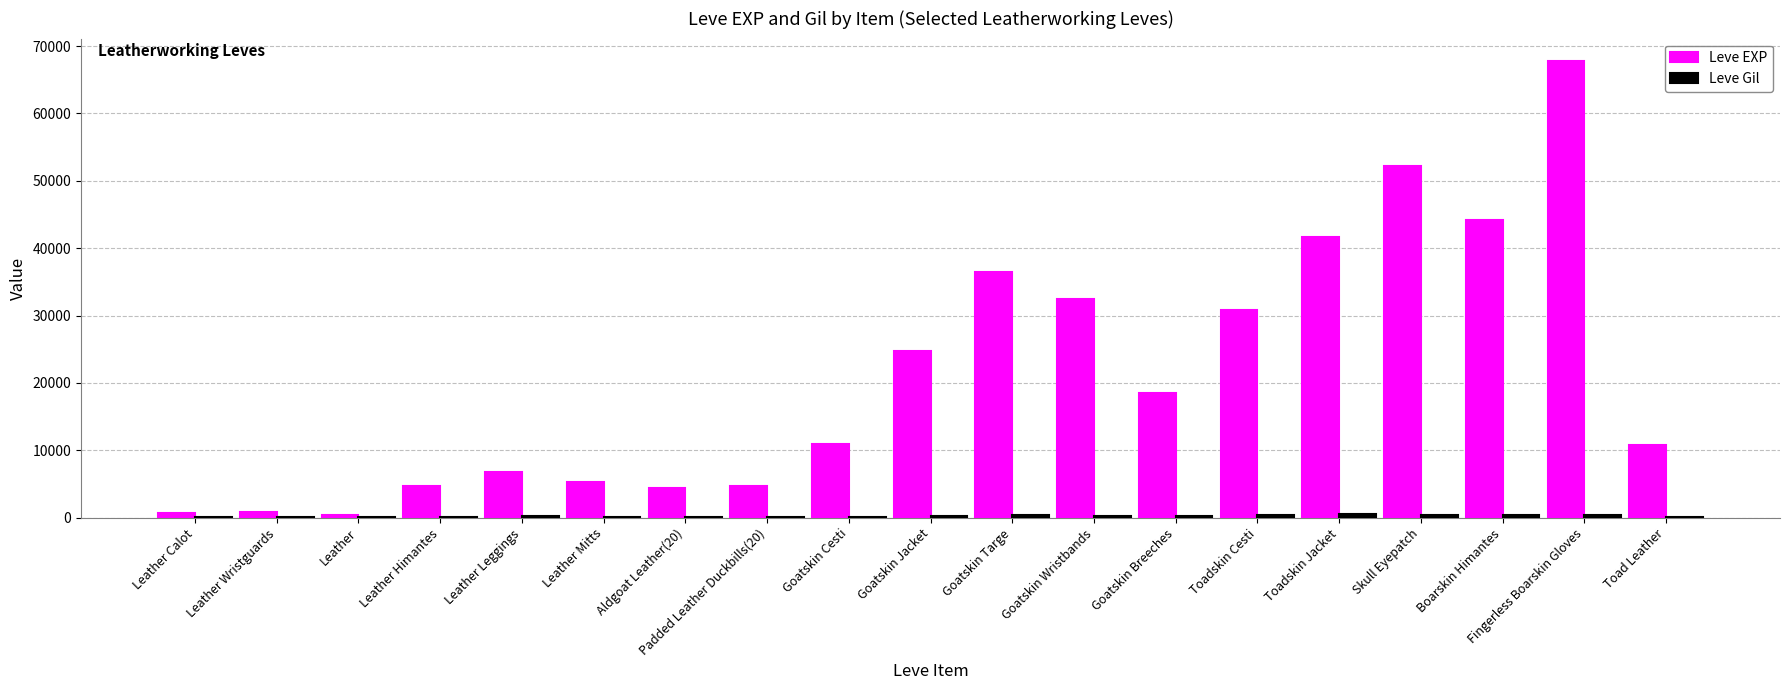

At which category is the sum across all series the highest?

Fingerless Boarskin Gloves